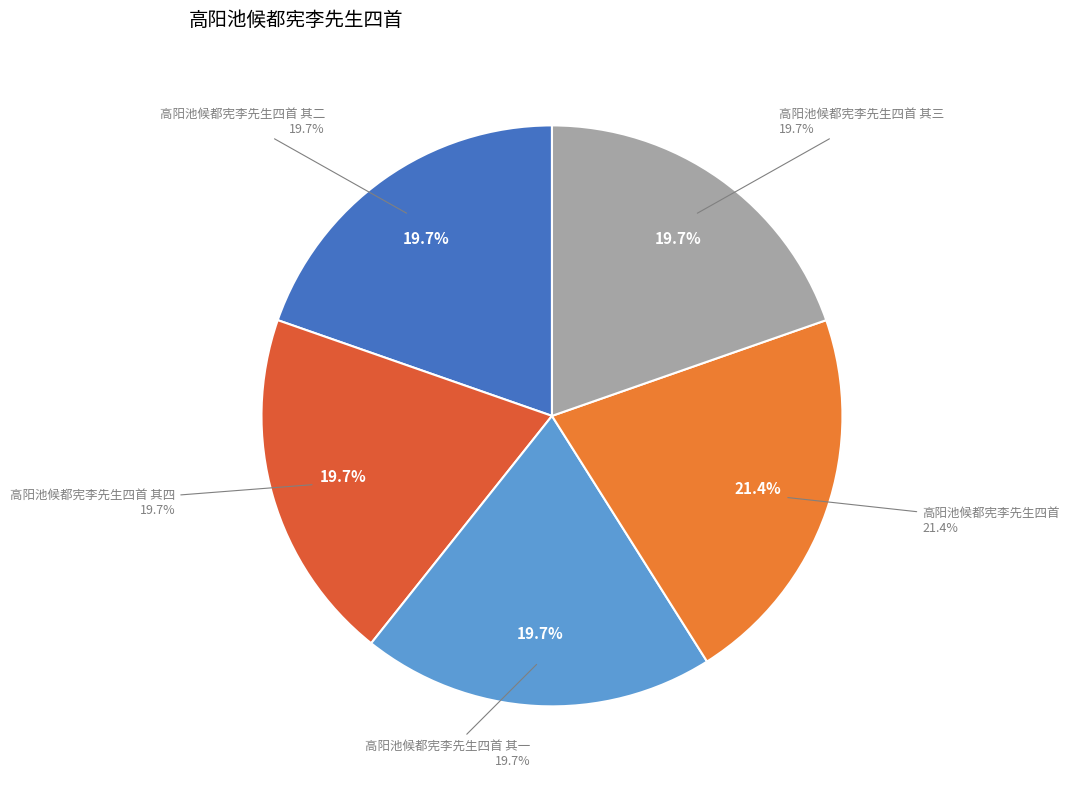

Does any single category account for the majority?

No